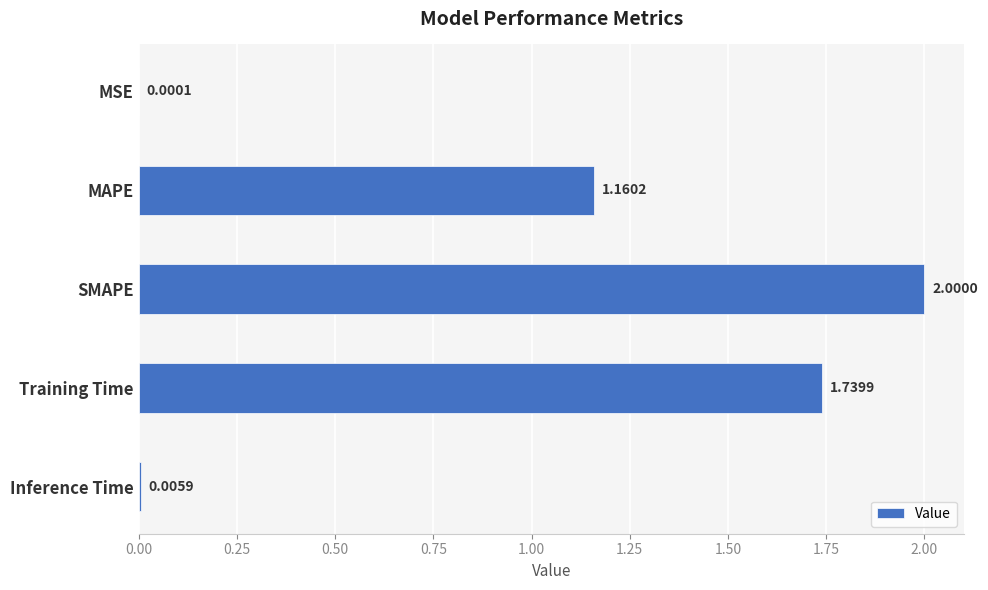

Between Training Time and SMAPE, which is larger?

SMAPE